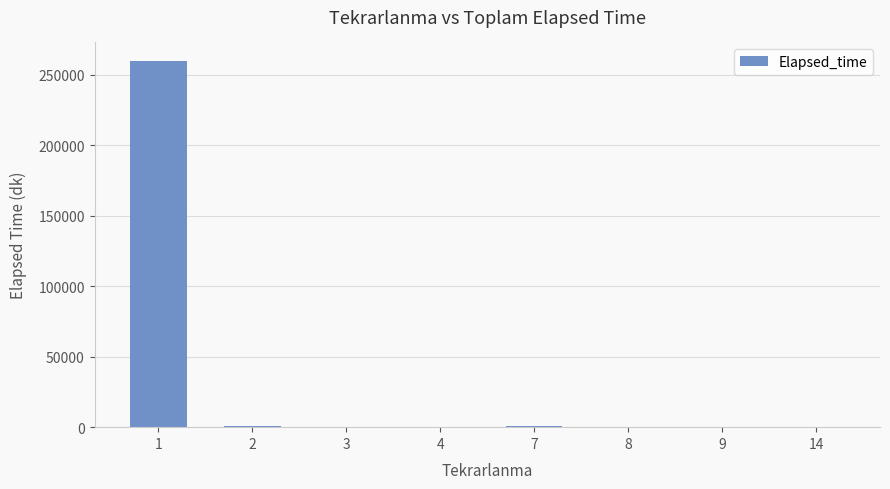

Is it true that the value at 1 is 260020?

True